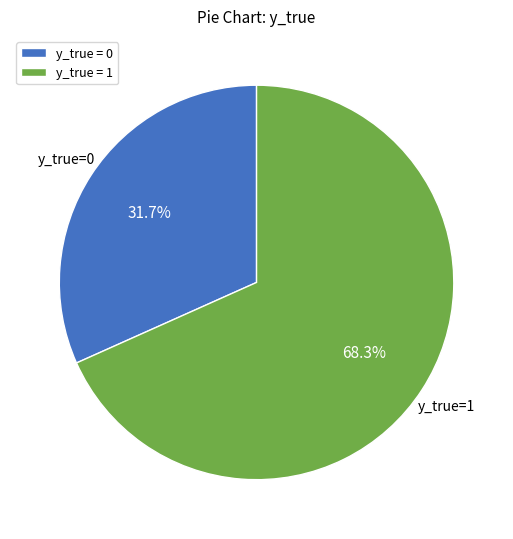

Is there any slice that represents more than half of the pie?

Yes